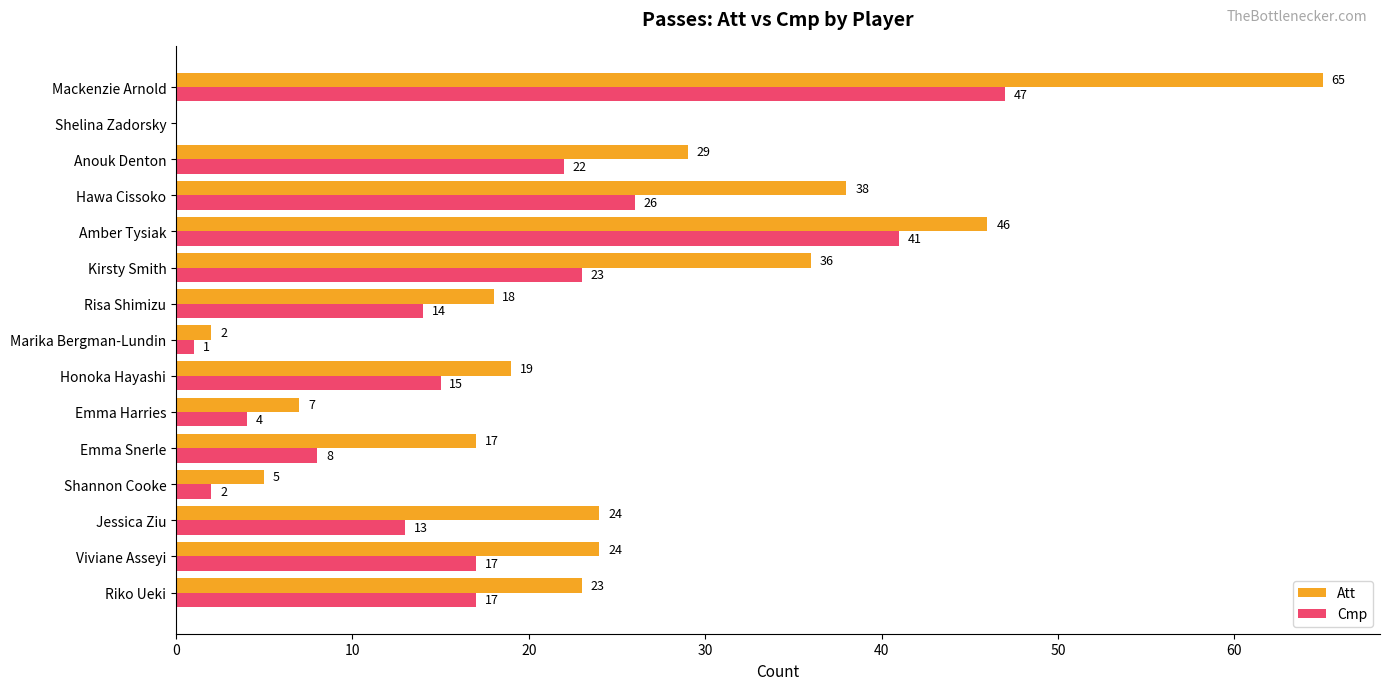

What is the maximum value for Cmp?

47